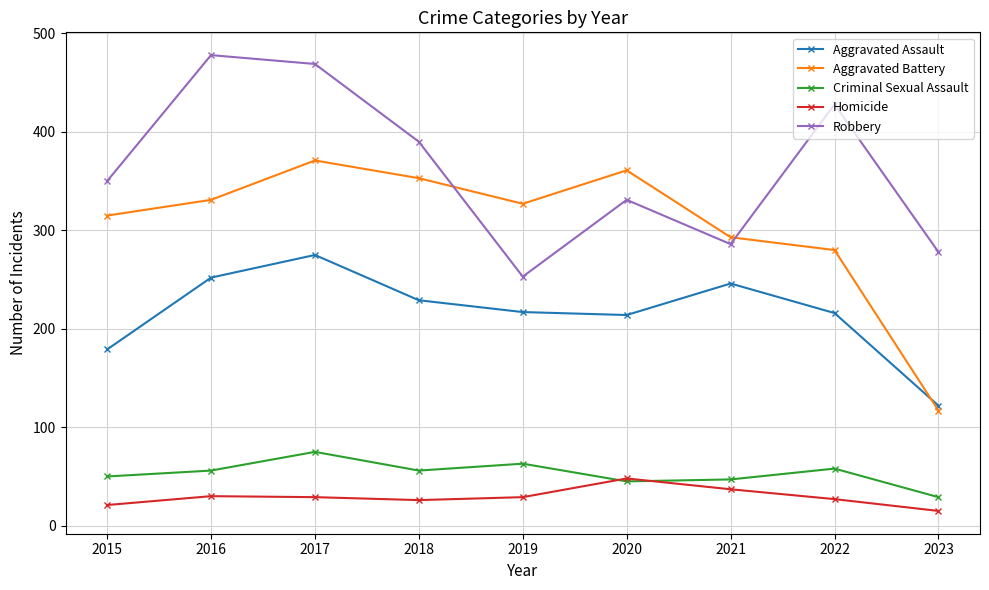

Which series has the largest total across all categories?

Robbery